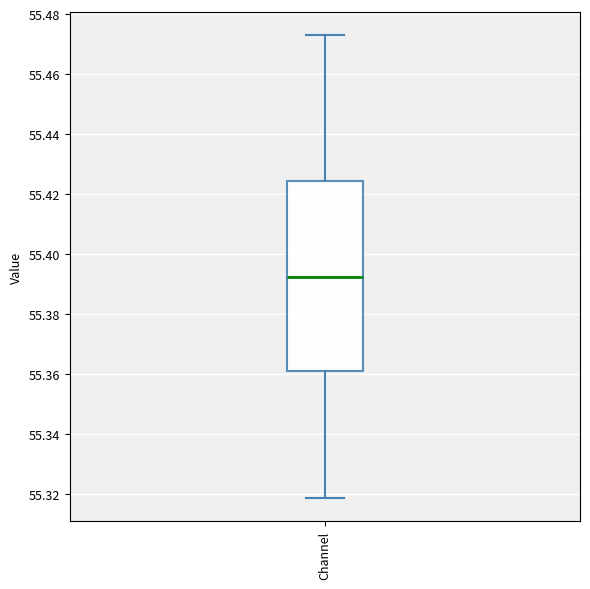

Where is the lower edge of the box for Channel on the y-axis? The values are not printed on the chart, so give them approximately, as read against the axis.

55.362